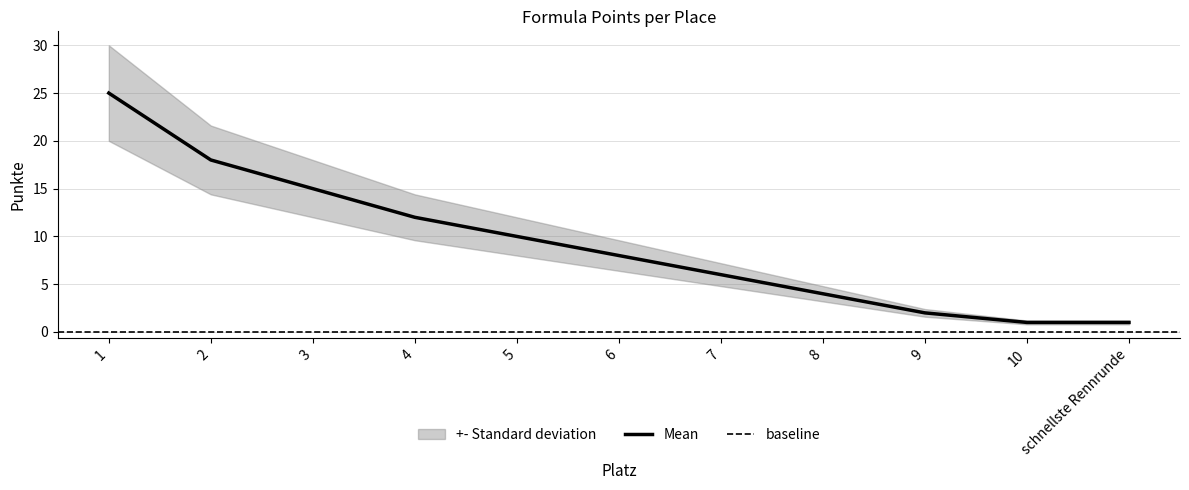

Between 8 and 9, which is larger?

8